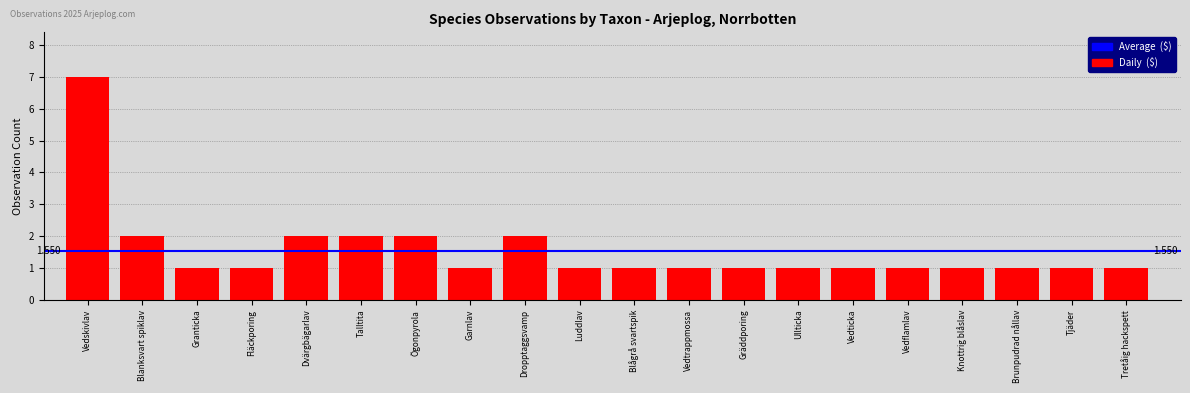

What is the maximum value shown in the chart?

7